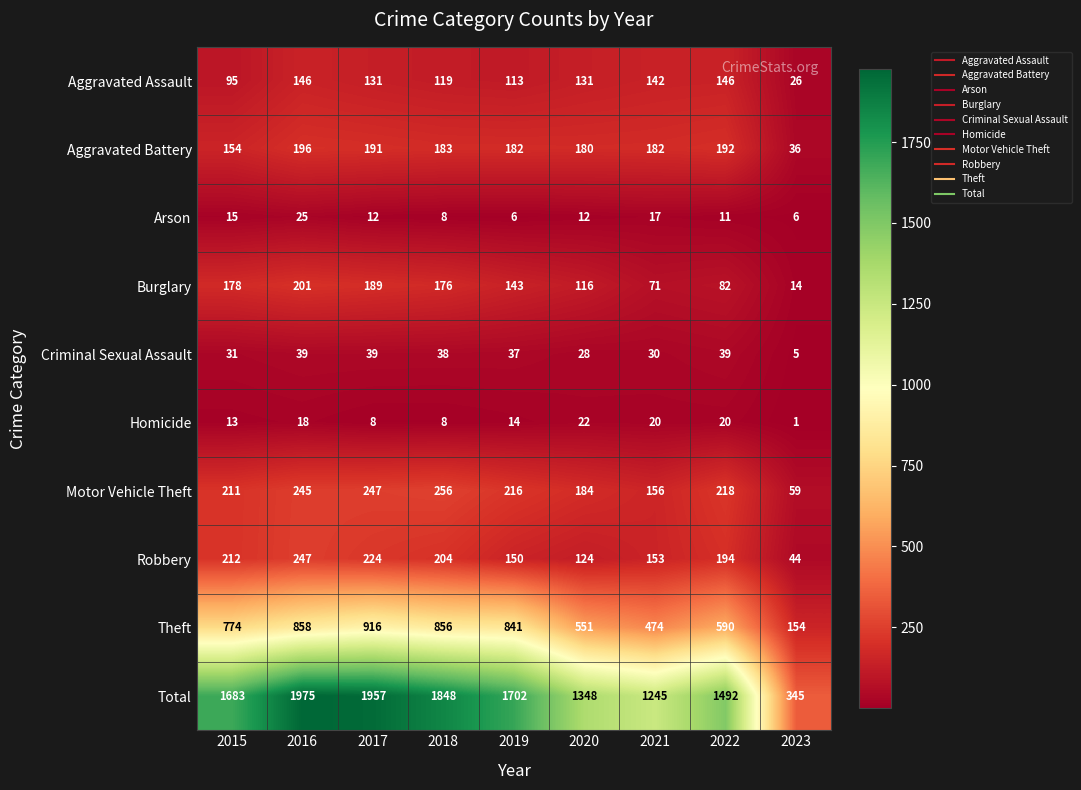

At how many categories does at least one series exceed 441?

8